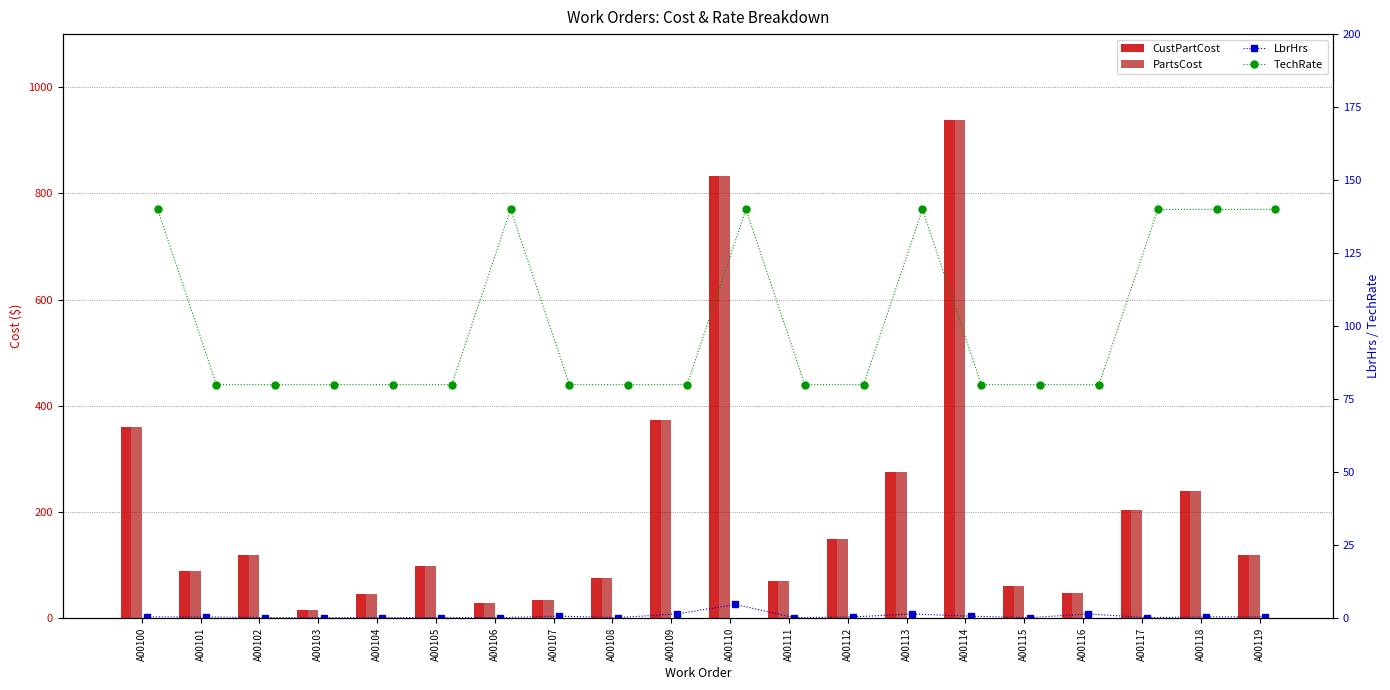

Between A00117 and A00119, which is larger?

A00117